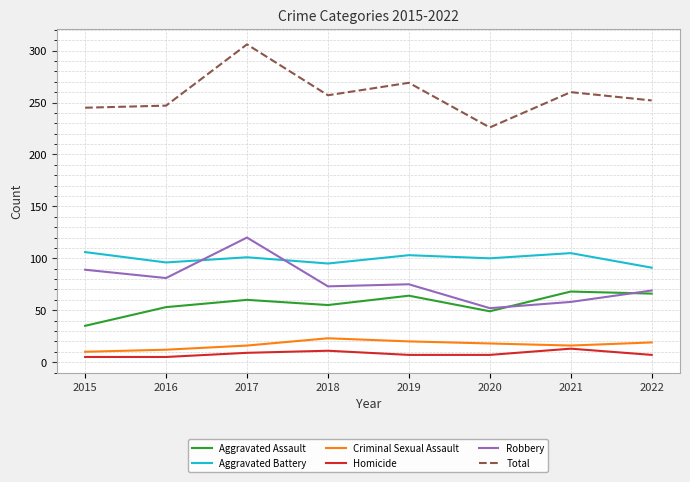

The Total series shows 247 at 2016. True or false?

True